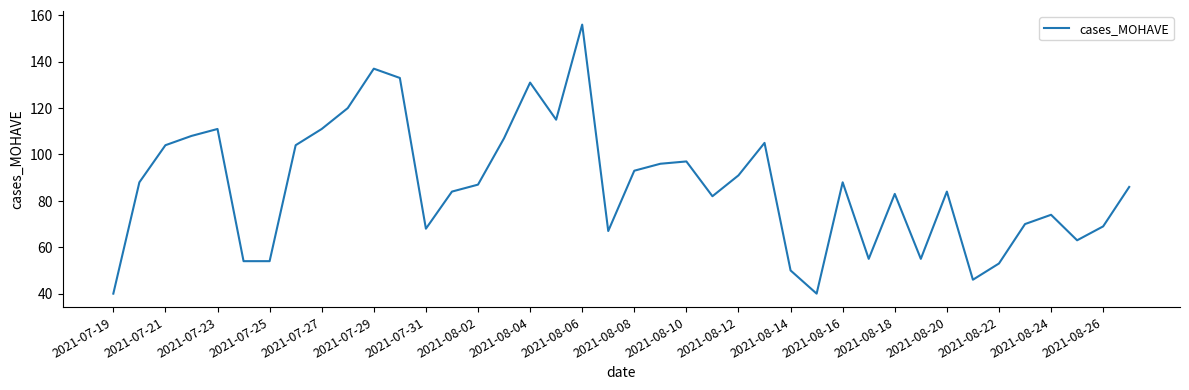

What is the difference between the maximum and minimum values?

116